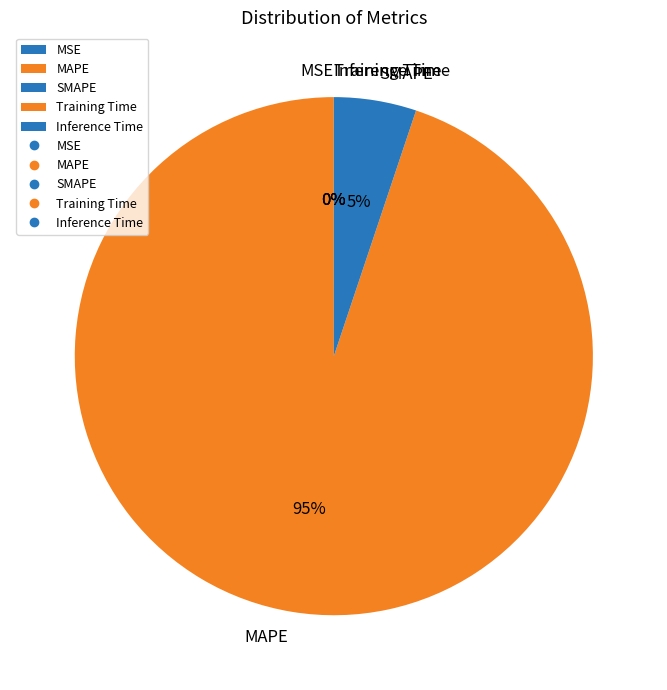

What percentage is the MAPE slice, to the nearest percent?

95%